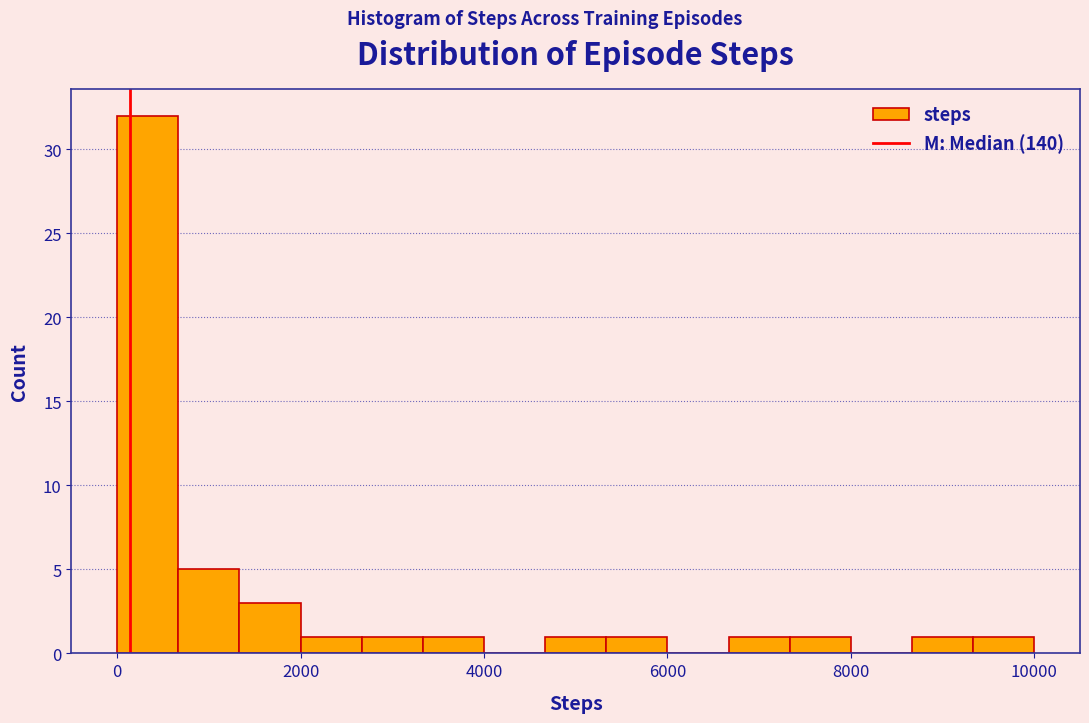

Around what value on the x-axis is the tallest bar? Give the approximate position of its centre, as read against the axis.

400